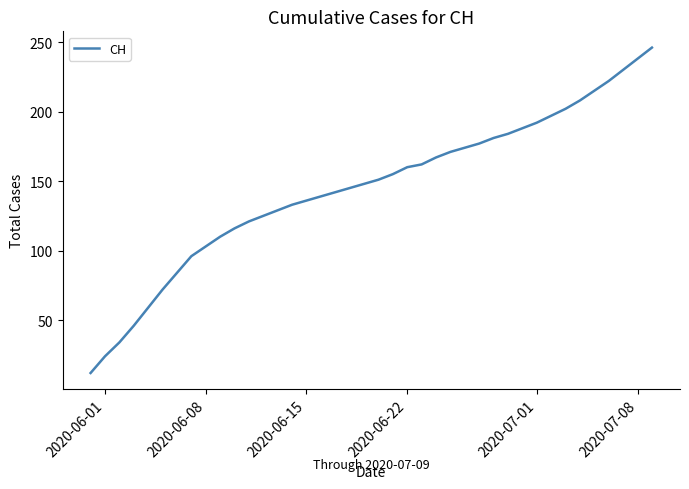

True or false: there are more than 2 points higher than both neighbors.

False